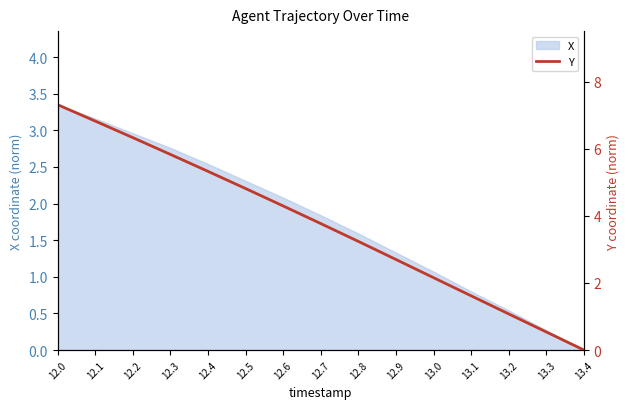

The chart shows a value of 2.2 at 13.0. True or false?

True